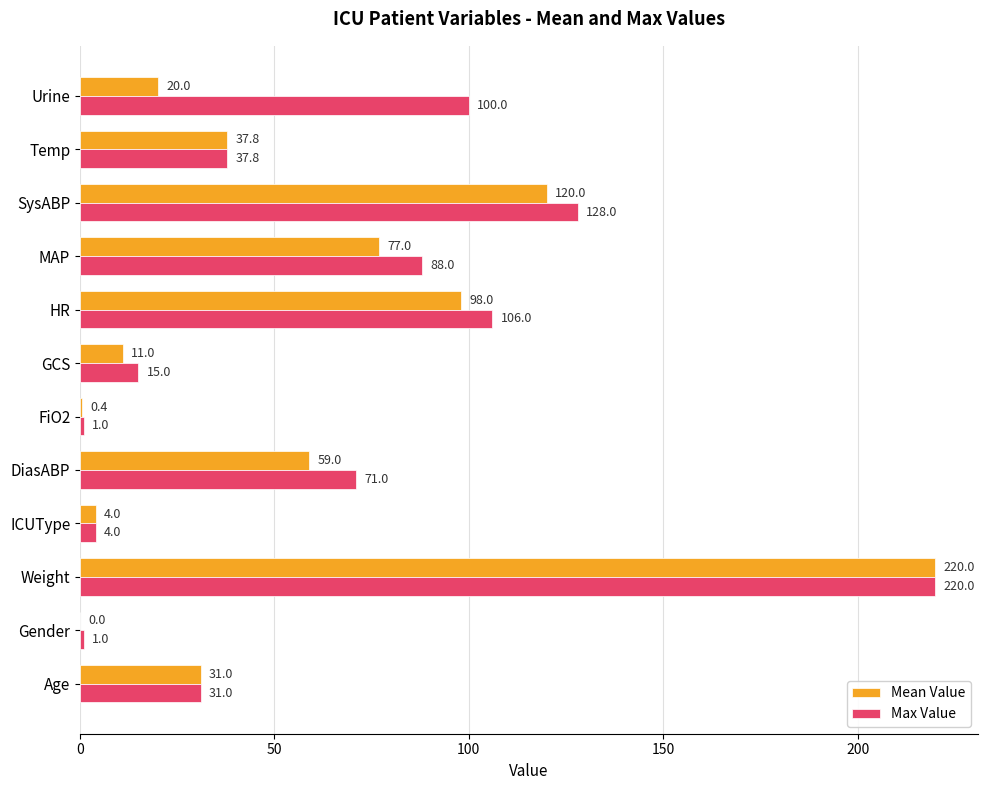

How many distinct data groups are displayed?

2